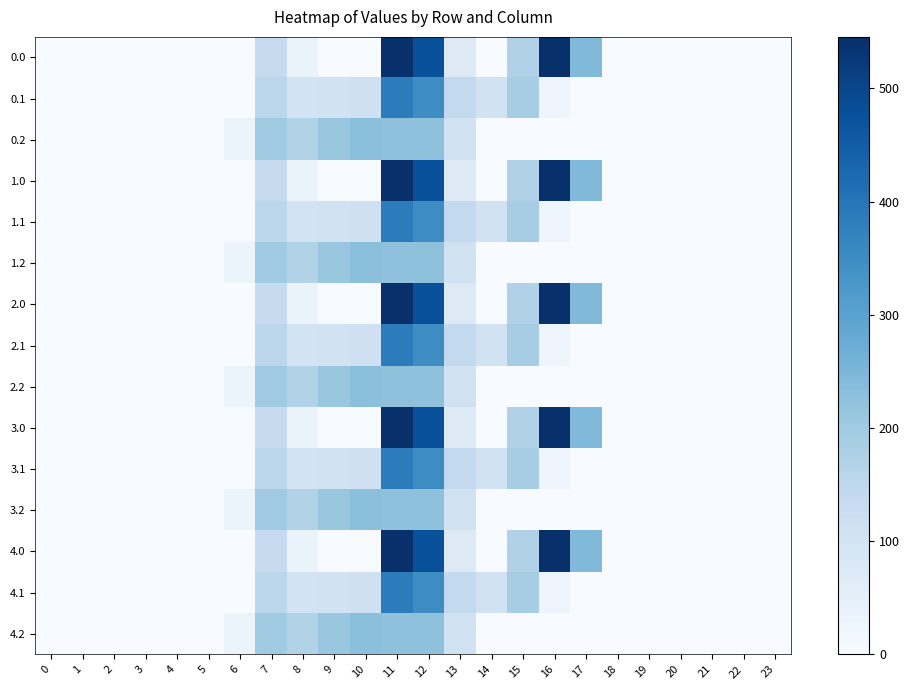

How many categories are shown in the chart?

24